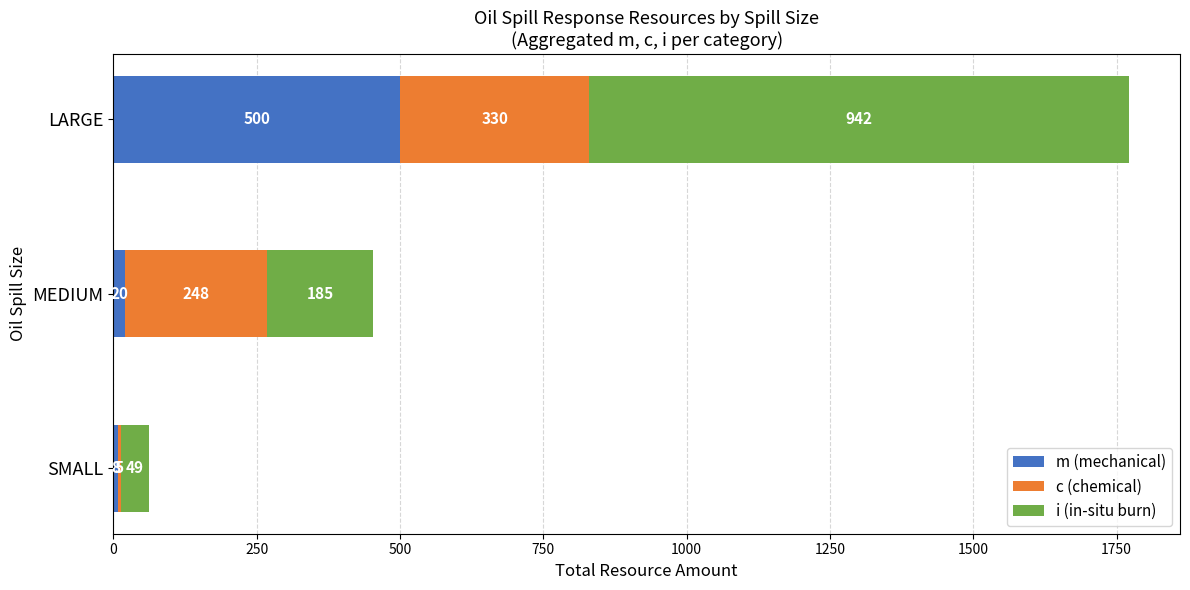

Where is m (mechanical) nearest to the value 254?

MEDIUM